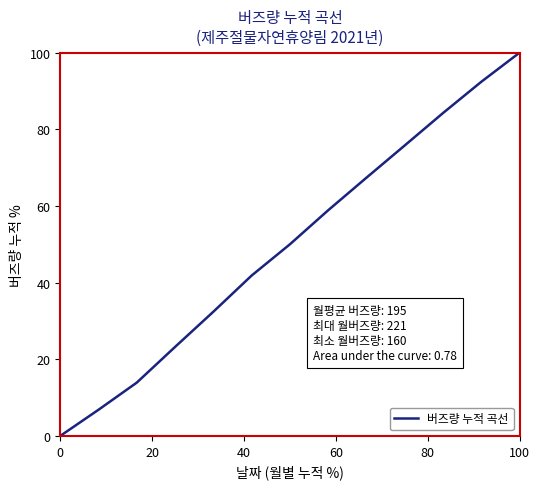

Reading left to right, list all the values displayed in this chart.

0.0	6.8	13.9	23.2	32.4	41.8	50.0	58.9	67.4	75.8	84.2	92.4	100.0